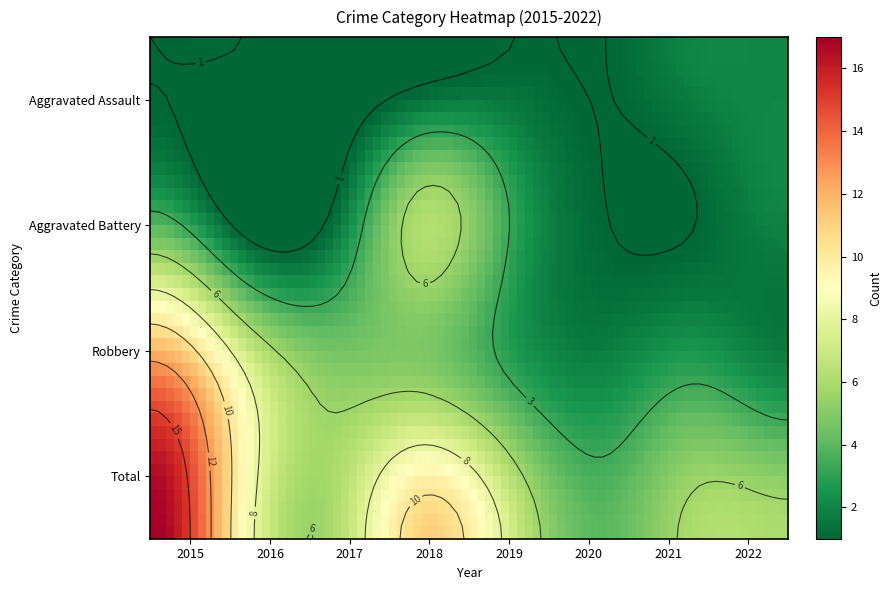

What is the total value across all series at 2017?

12